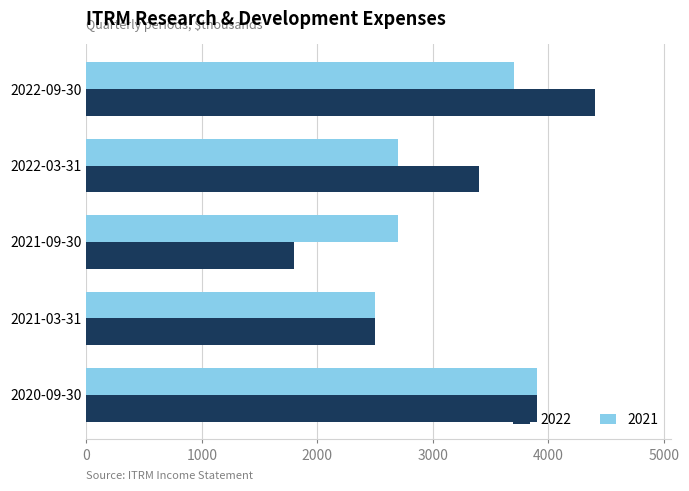

Rank the series by their average value, from highest to lowest.

2022, 2021